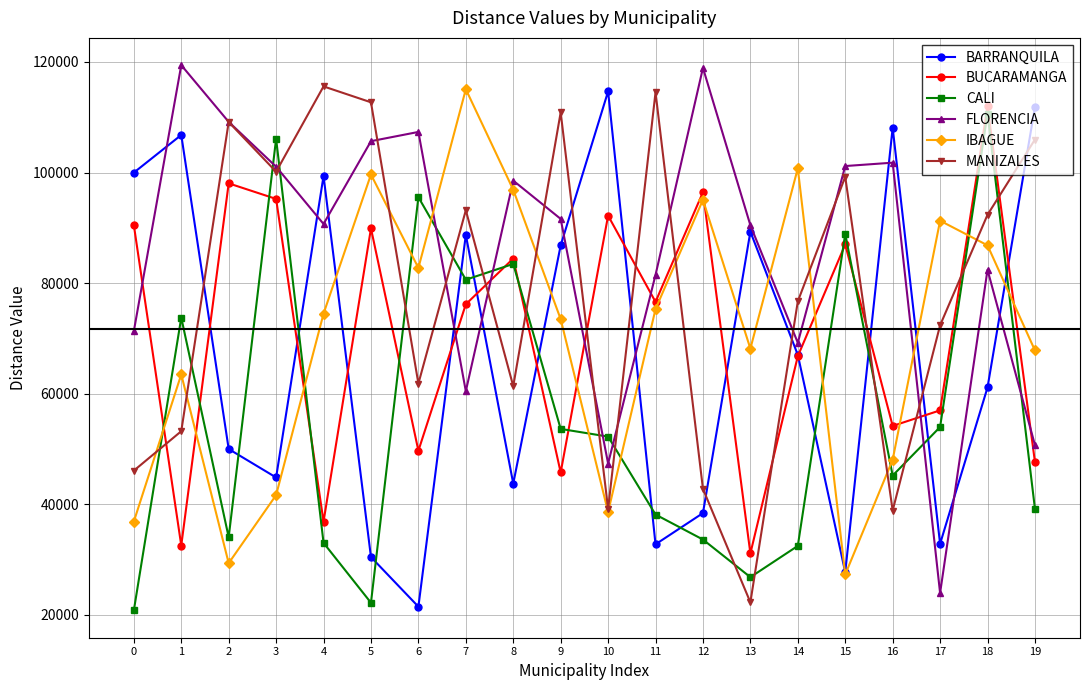

How many lines are shown in the chart?

6